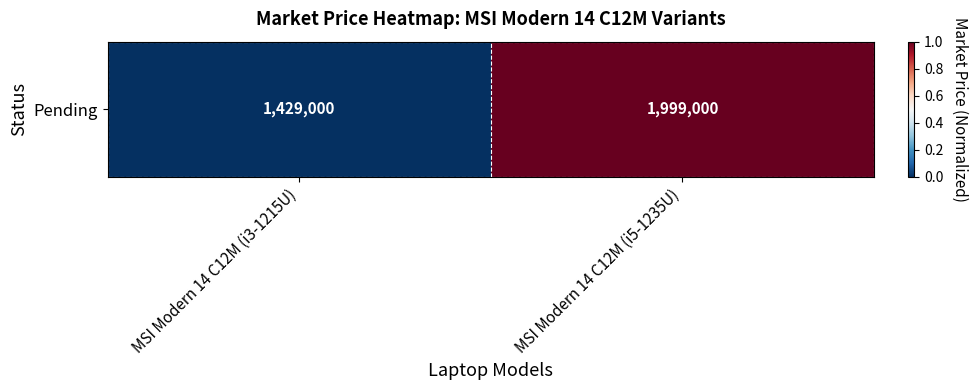

What is the sum of all values?

1